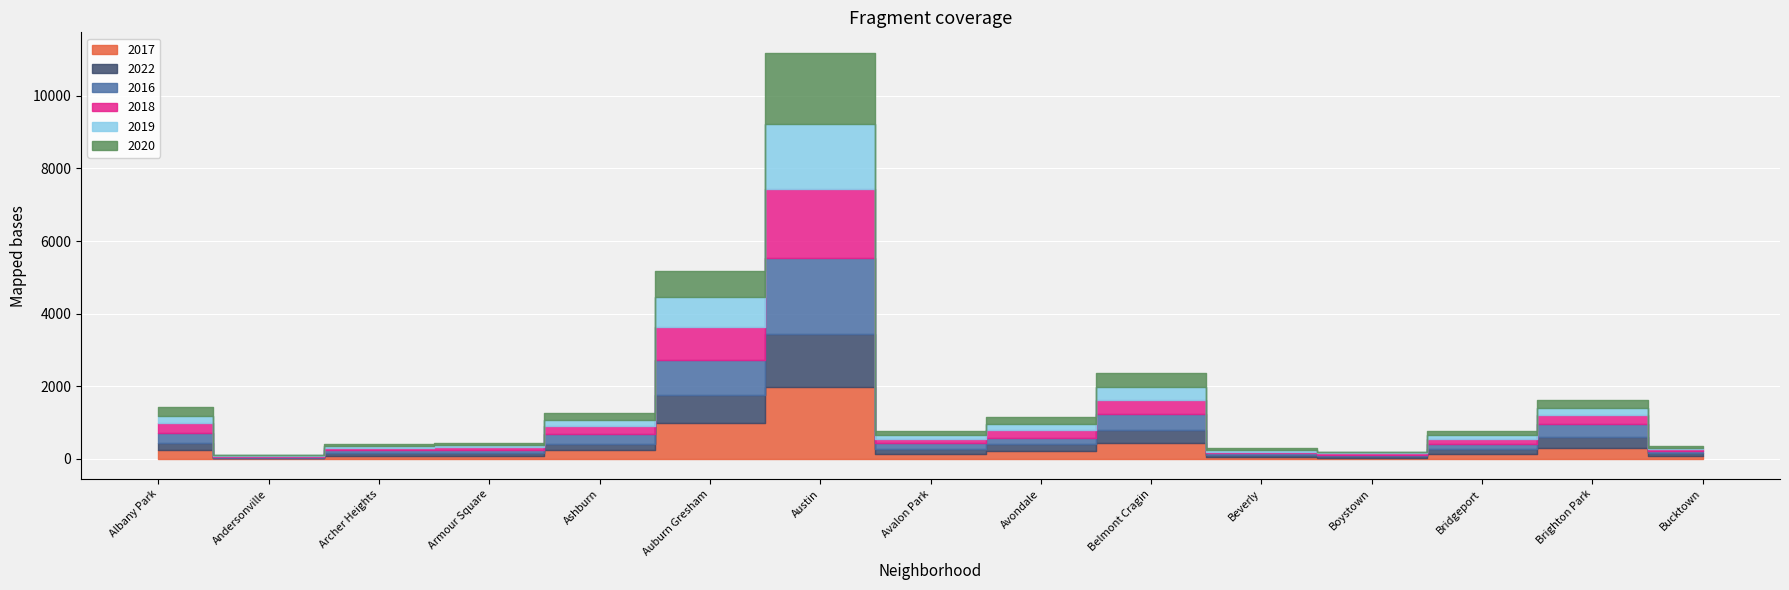

What are all the series names shown in the legend?

2017, 2022, 2016, 2018, 2019, 2020